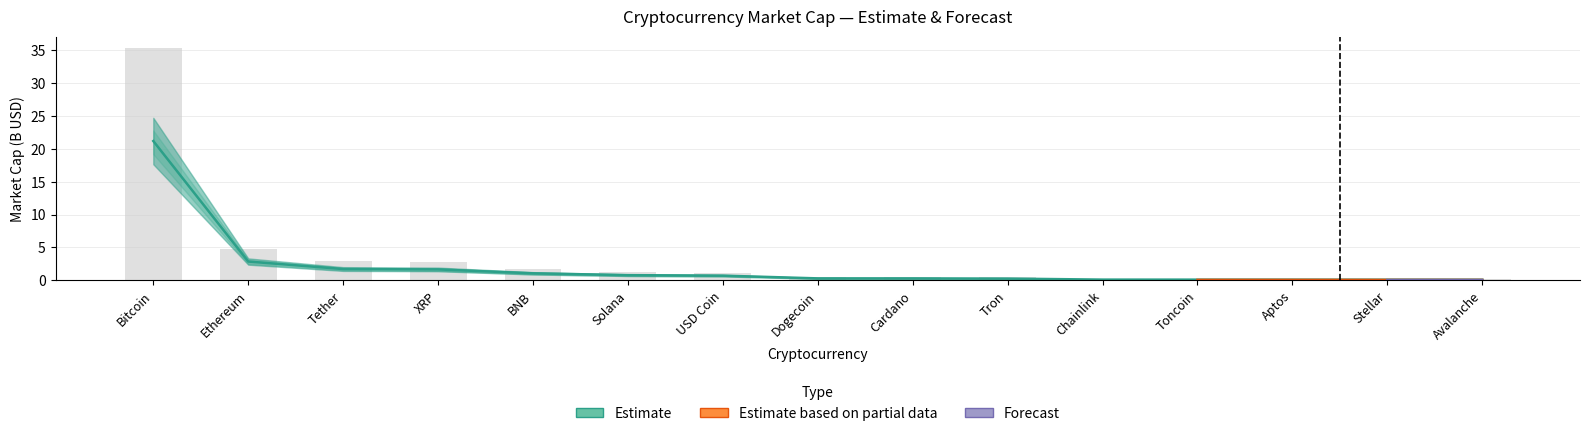

What is the label of the 15th bar from the left?

Avalanche